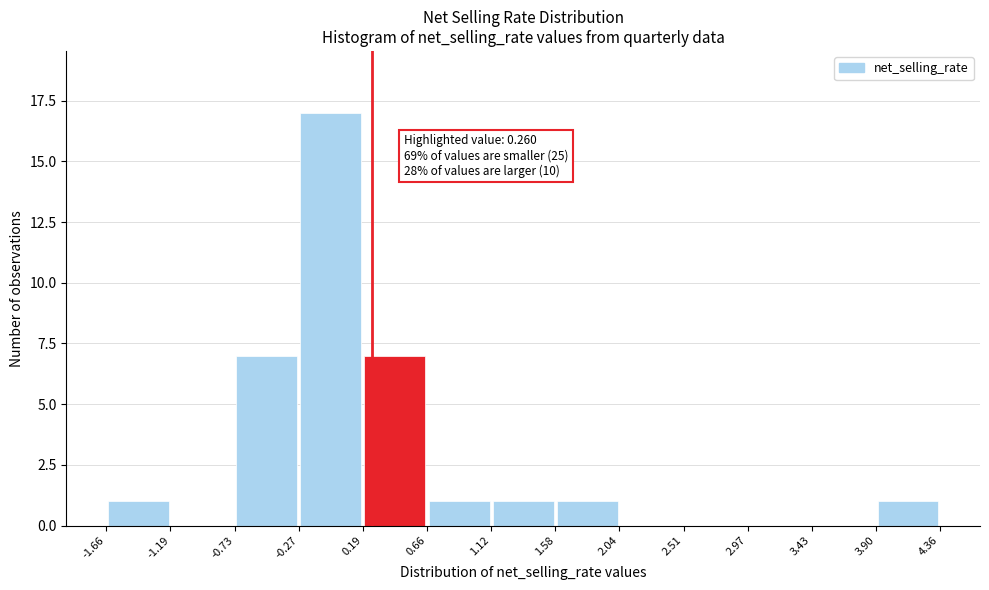

Over which range of the x-axis is the bar tallest?

-0.27 to 0.19